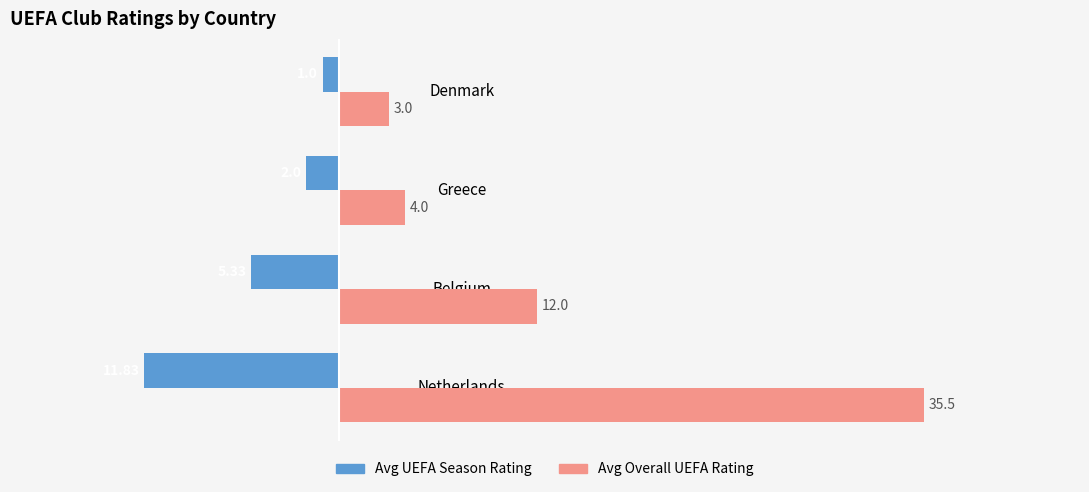

What is the smallest value displayed?

-11.8